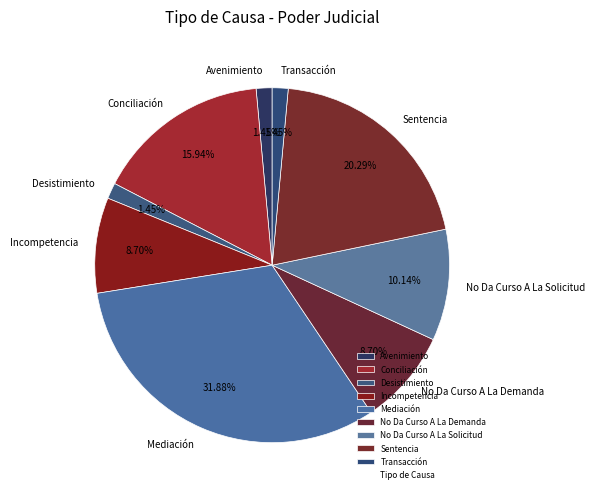

To the nearest percent, what is the combined percentage of Desistimiento and Mediación?

33%